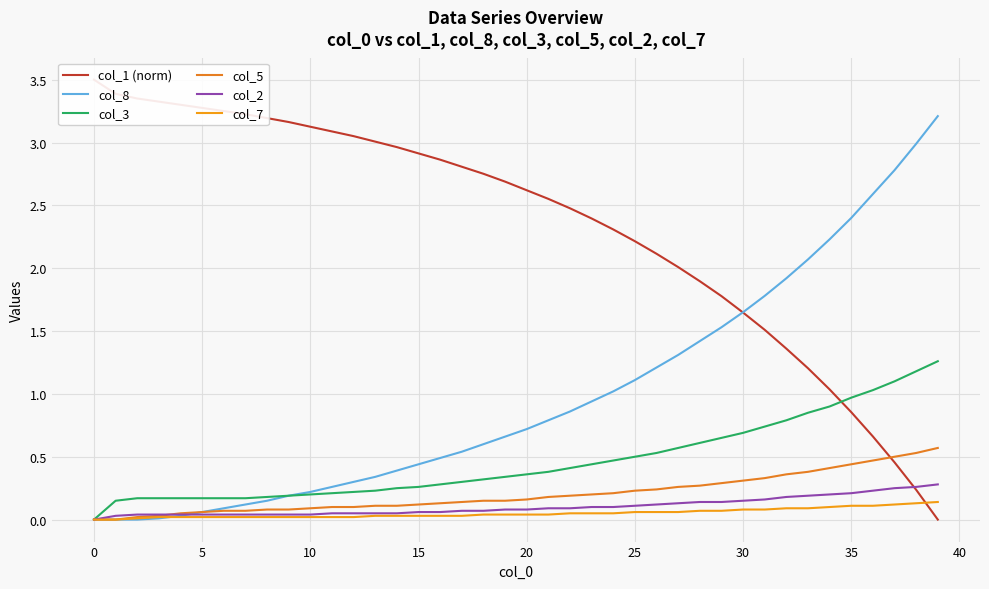

Does the chart display data point markers on the line(s)?

No